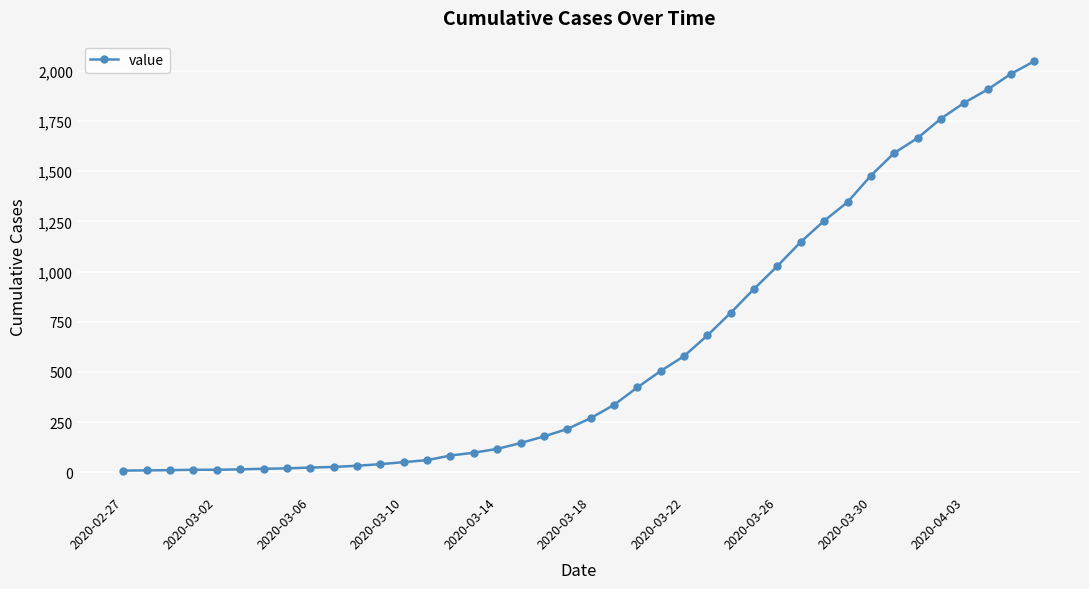

What is the maximum value shown in the chart?

2048